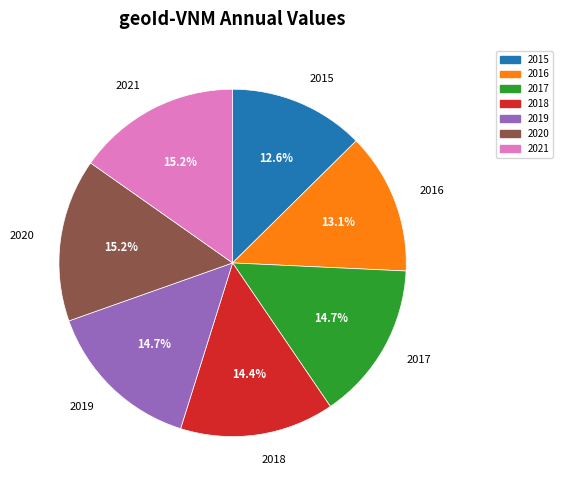

To the nearest percent, what percentage of the pie is 2018?

14%